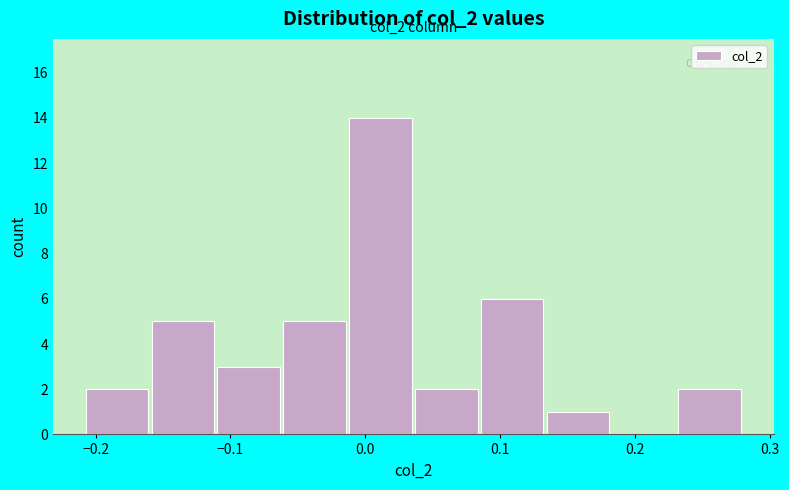

Over which range of the x-axis is the bar tallest?

-0.01 to 0.04